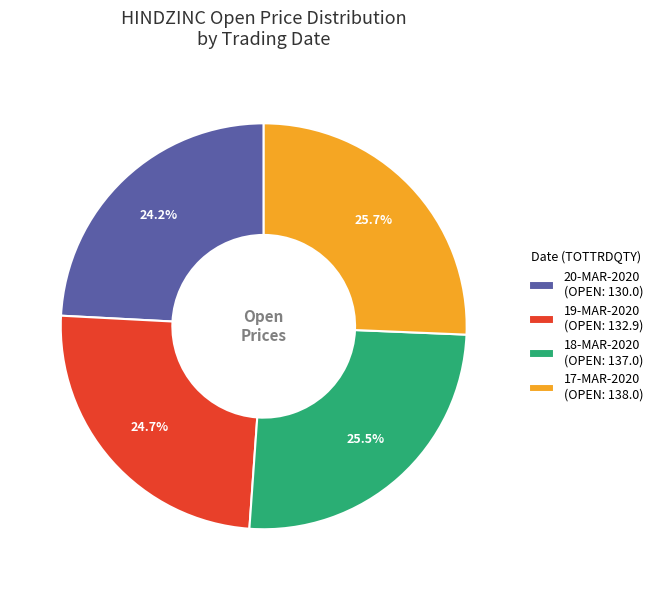

Between 17-MAR-2020 (OPEN: 138.0) and 19-MAR-2020 (OPEN: 132.9), which is larger?

17-MAR-2020 (OPEN: 138.0)